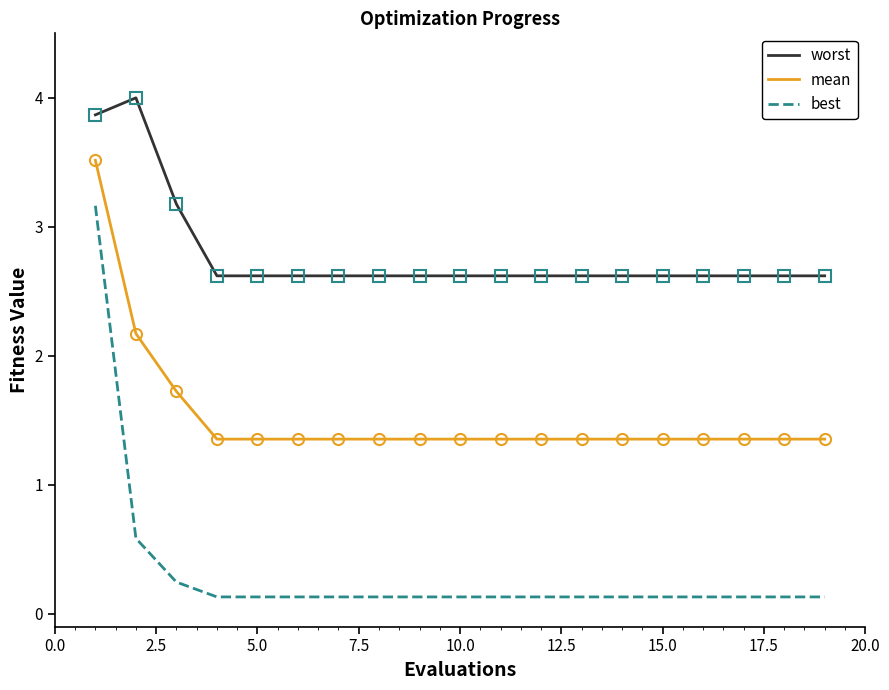

What is the maximum value shown in the chart?

4.0